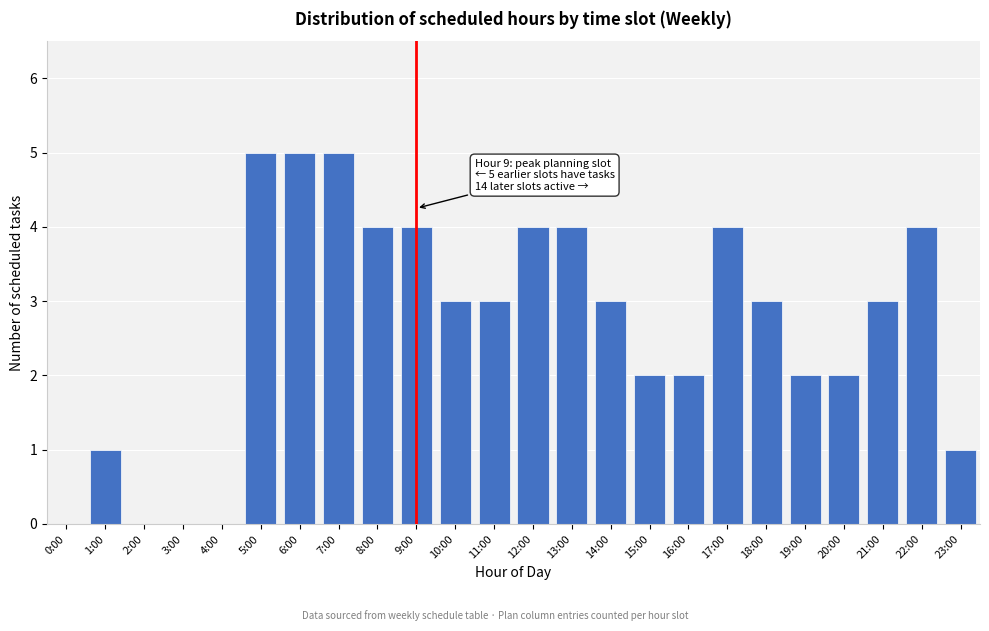

Reading left to right, extract all data points from this chart.

0:00=0	1:00=1	2:00=0	3:00=0	4:00=0	5:00=5	6:00=5	7:00=5	8:00=4	9:00=4	10:00=3	11:00=3	12:00=4	13:00=4	14:00=3	15:00=2	16:00=2	17:00=4	18:00=3	19:00=2	20:00=2	21:00=3	22:00=4	23:00=1